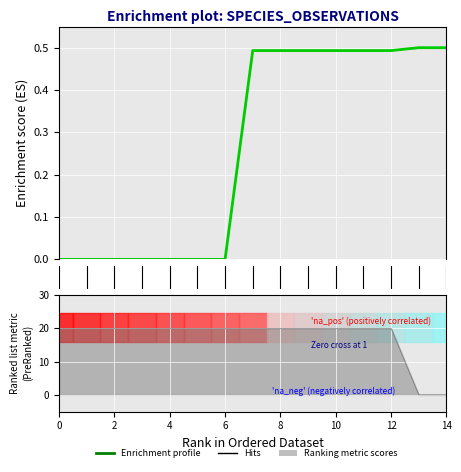

Between 10 and 8, which is larger?

10